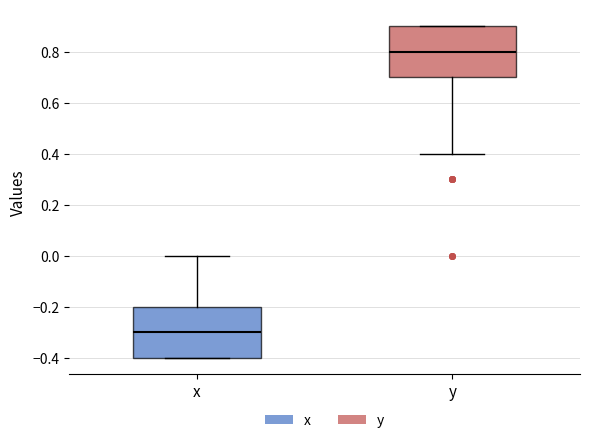

Which box's median line is the lowest?

x